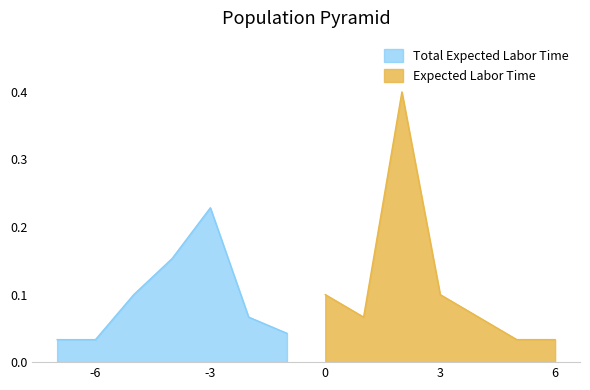

In Total Expected Labor Time, how many points are higher than both neighbors (excluding endpoints)?

1